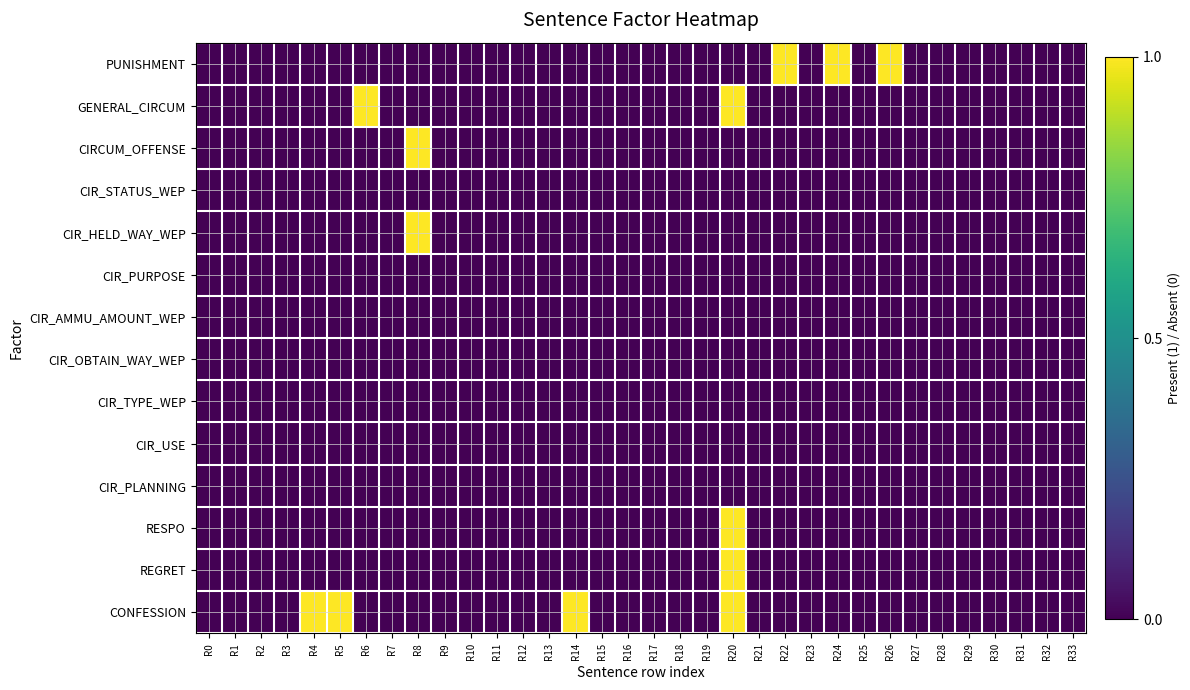

At which category does the chart reach its minimum across all series?

R0